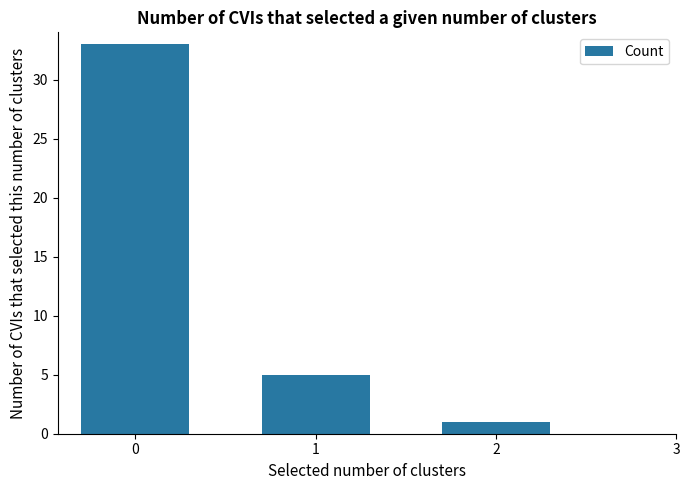

How many data points are less than 5?

1